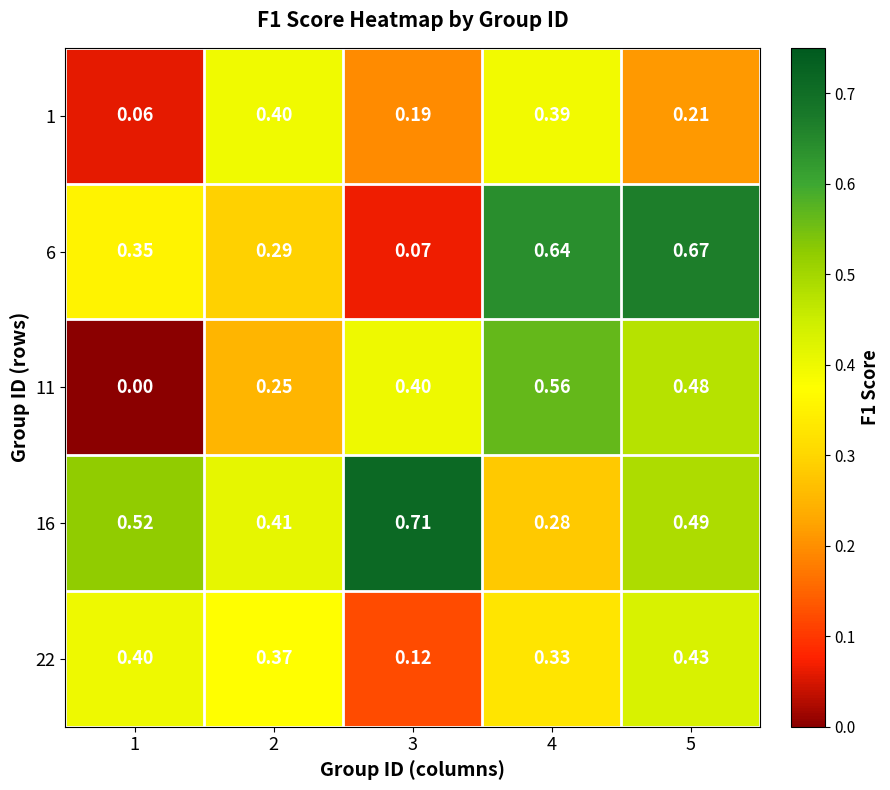

Is the value of 6 at 3 greater than the value of 16 at 4?

No